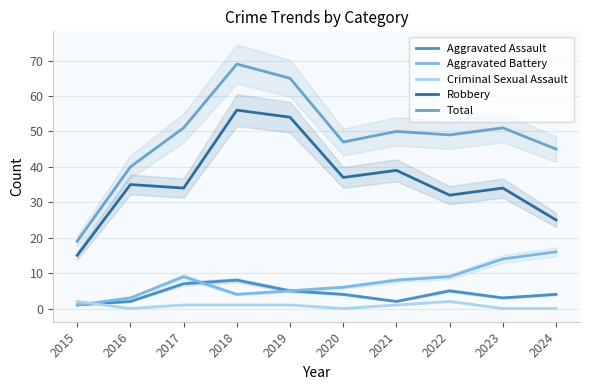

Which series has the largest total across all categories?

Total